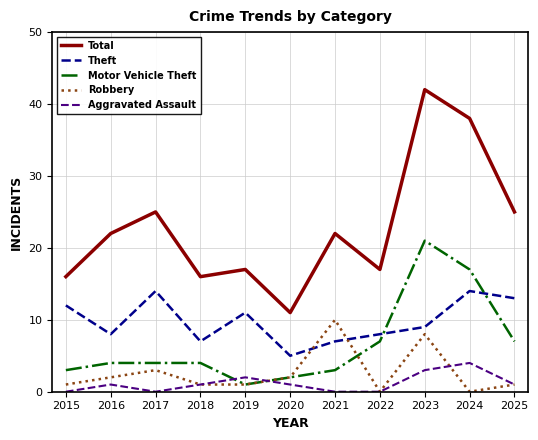

What is the total value across all series at 2018?

29